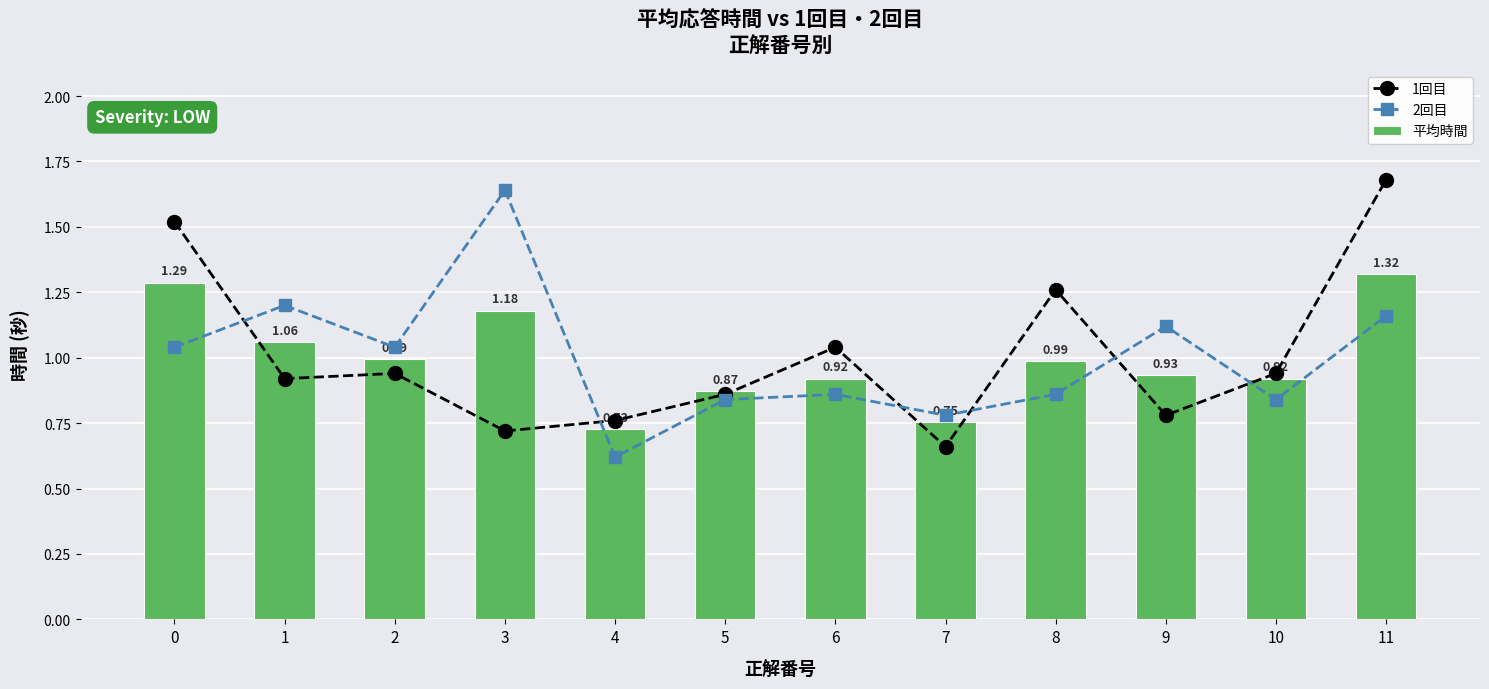

Which category has the lowest value in the 平均時間 series?

4